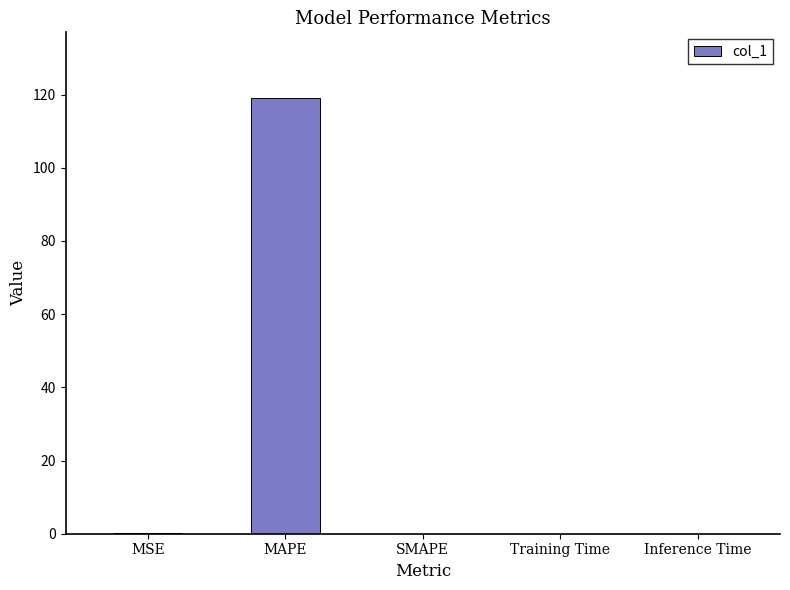

What is the difference between the values at Training Time and MSE?

0.1